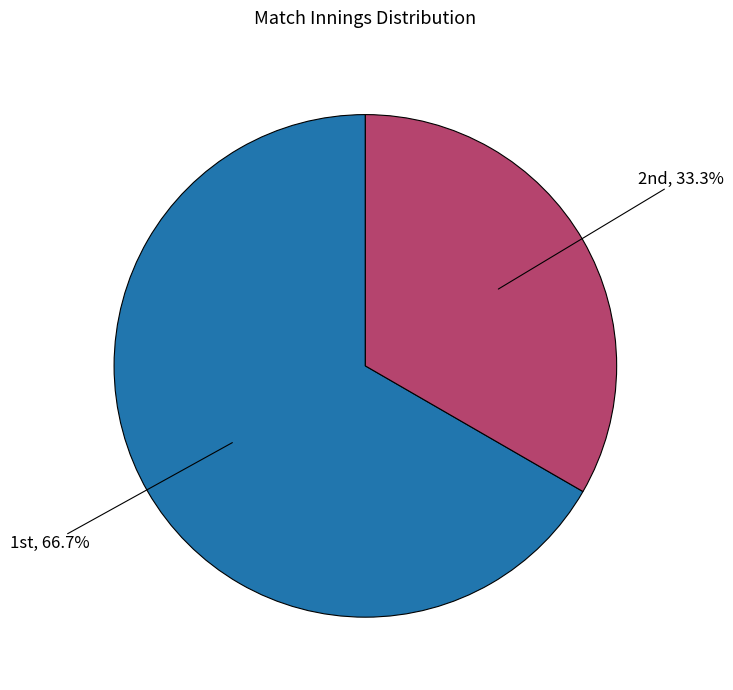

Is there any slice that represents more than half of the pie?

Yes